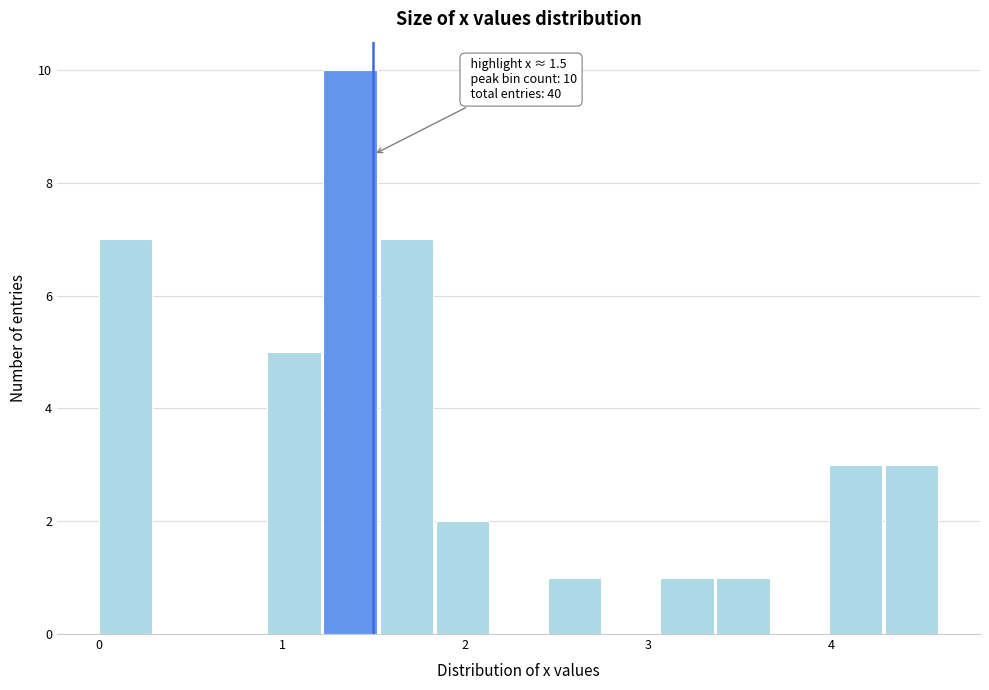

Read against the x-axis, roughly where is the centre of the tallest bar?

1.4